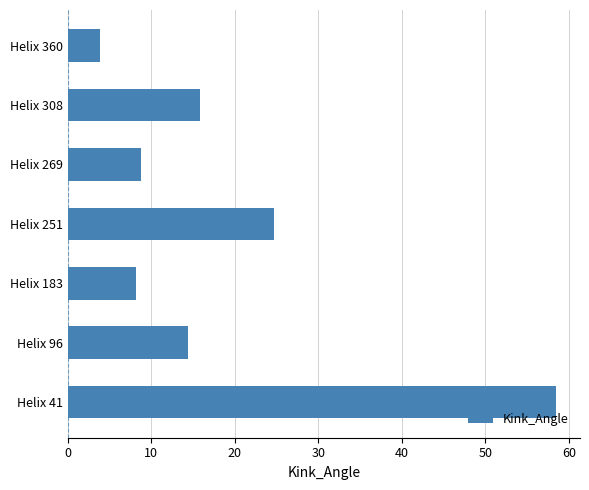

What is the smallest value displayed?

3.8